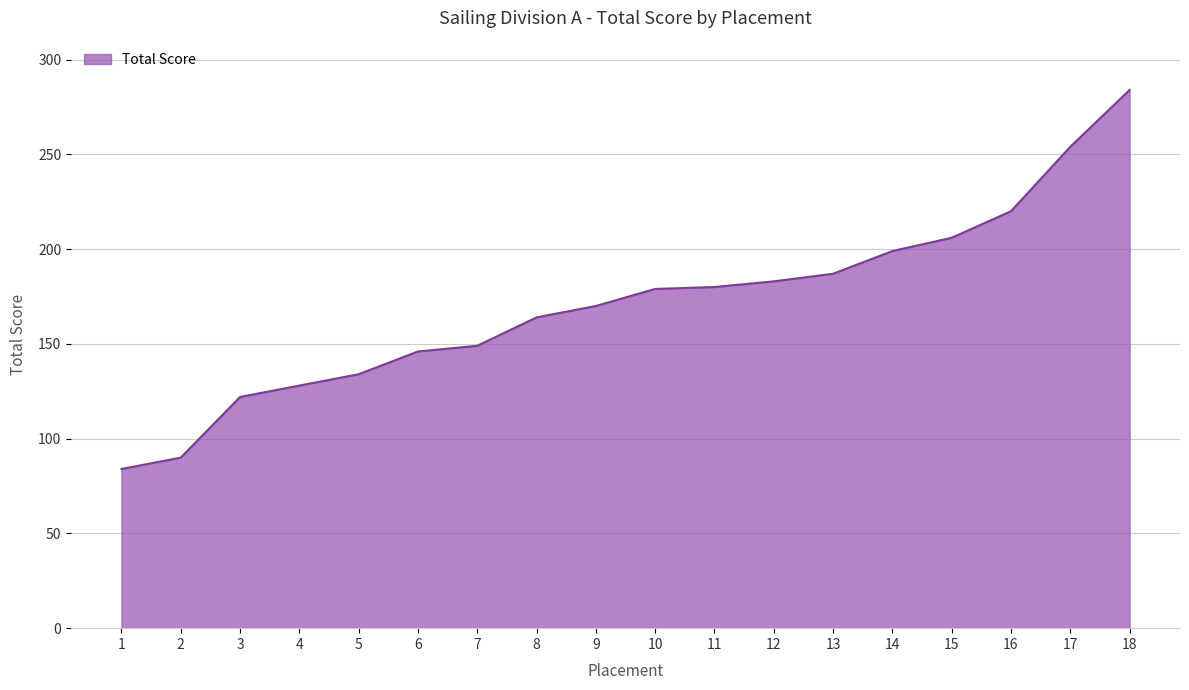

What is the maximum value shown in the chart?

284